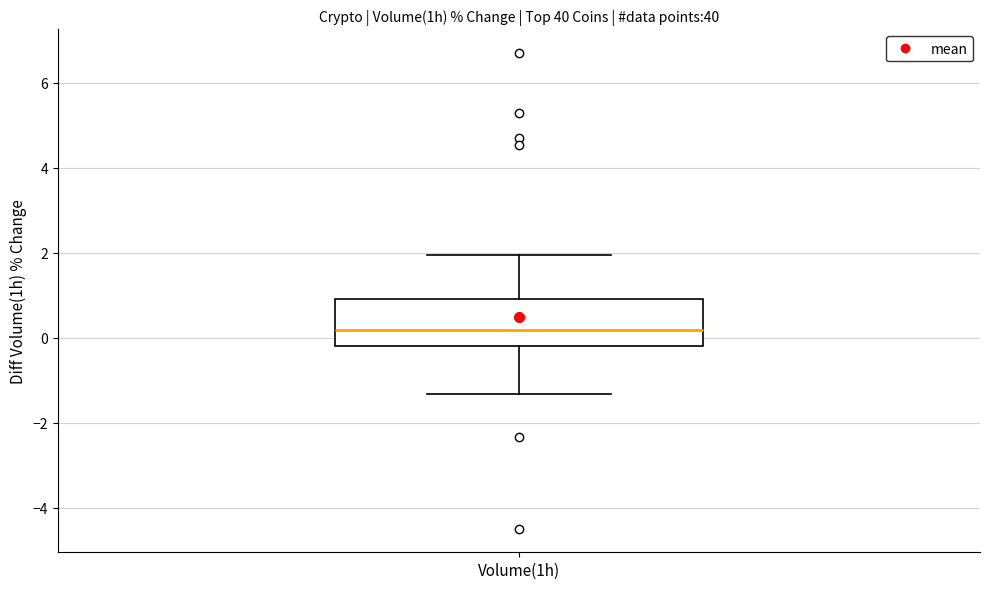

Read this box plot against the y-axis: the position of the median line, the range covered by the box, and the ends of both whiskers. The values are not printed on the chart, so give them approximately, as read against the axis.

median 0.2, box -0.2 to 1.0, whiskers -1.4 to 2.0